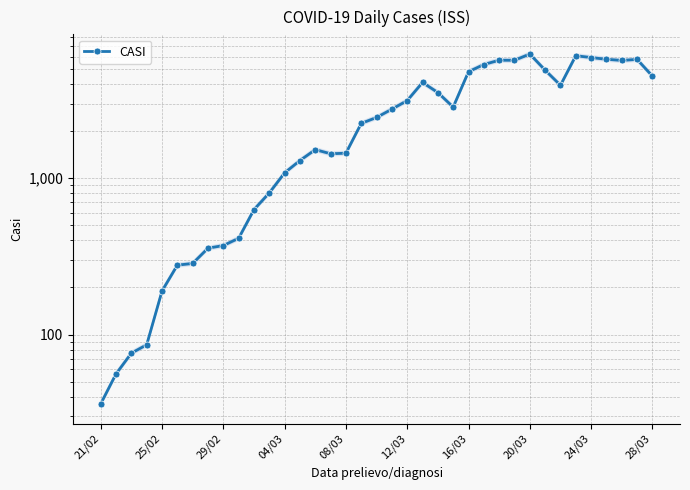

How many series are shown in this chart?

1